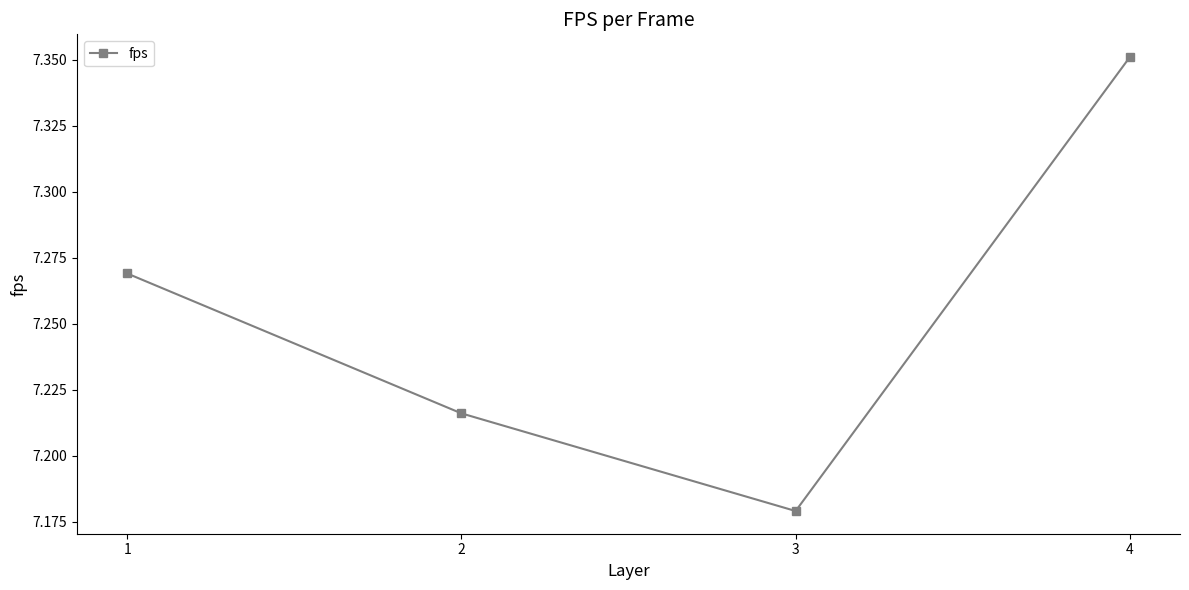

At which category does the chart reach its peak across all series?

4